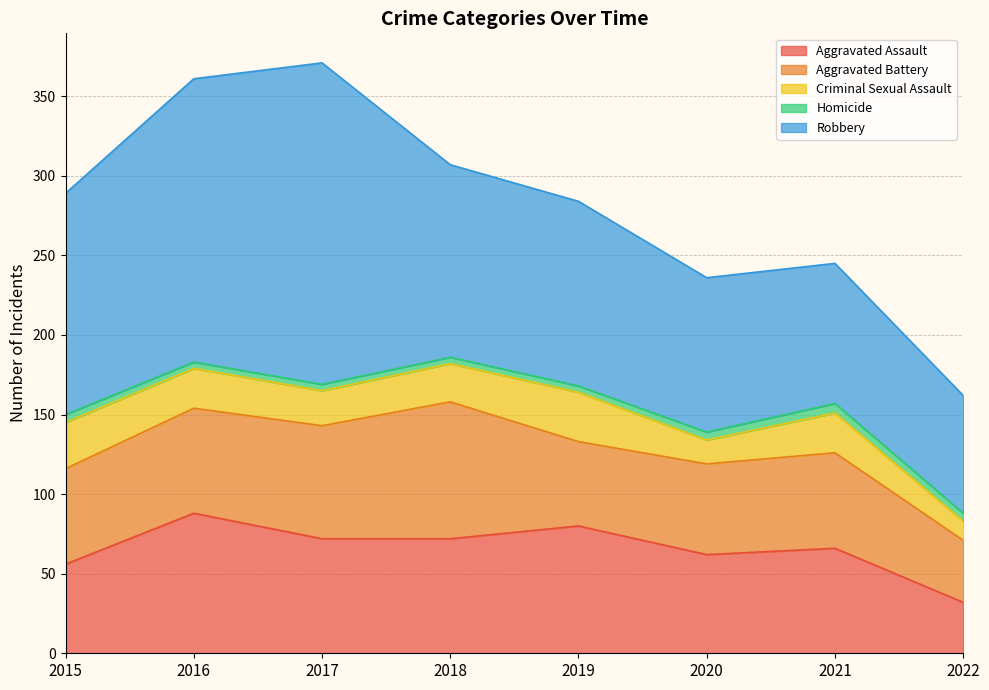

What is the spread (max minus min) of values at 2015?

134